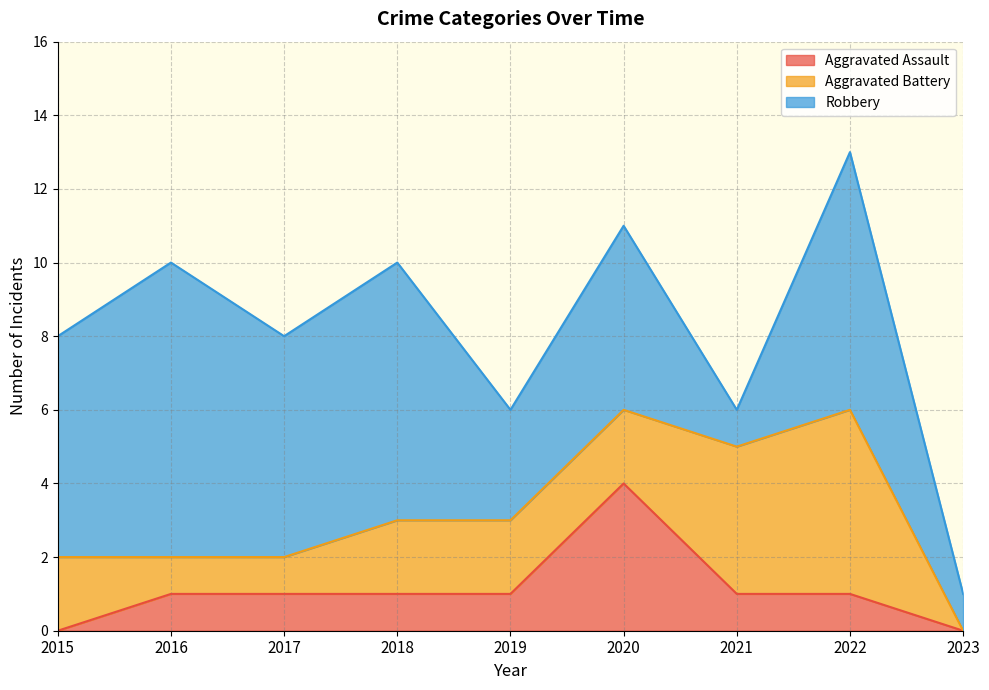

How many data points in Aggravated Battery are above 2?

2